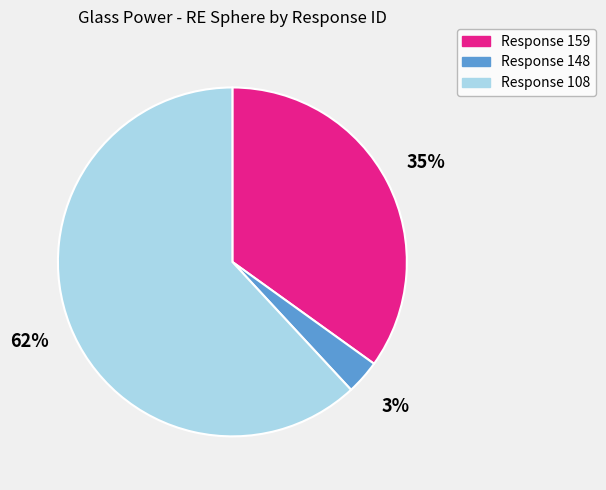

What percentage is the Response 159 slice, to the nearest percent?

35%